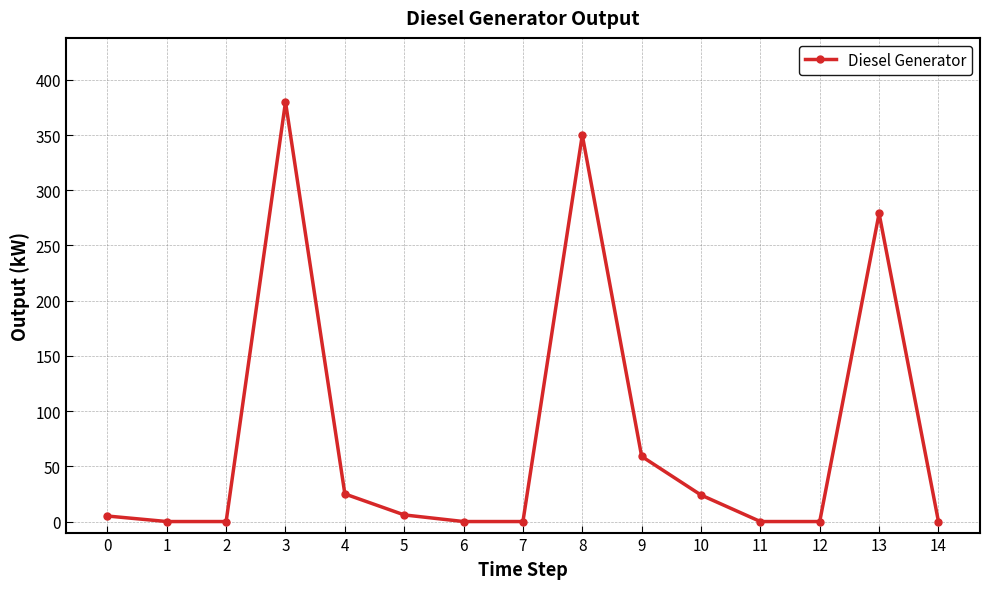

Is it true that the value at 7 is 0?

True